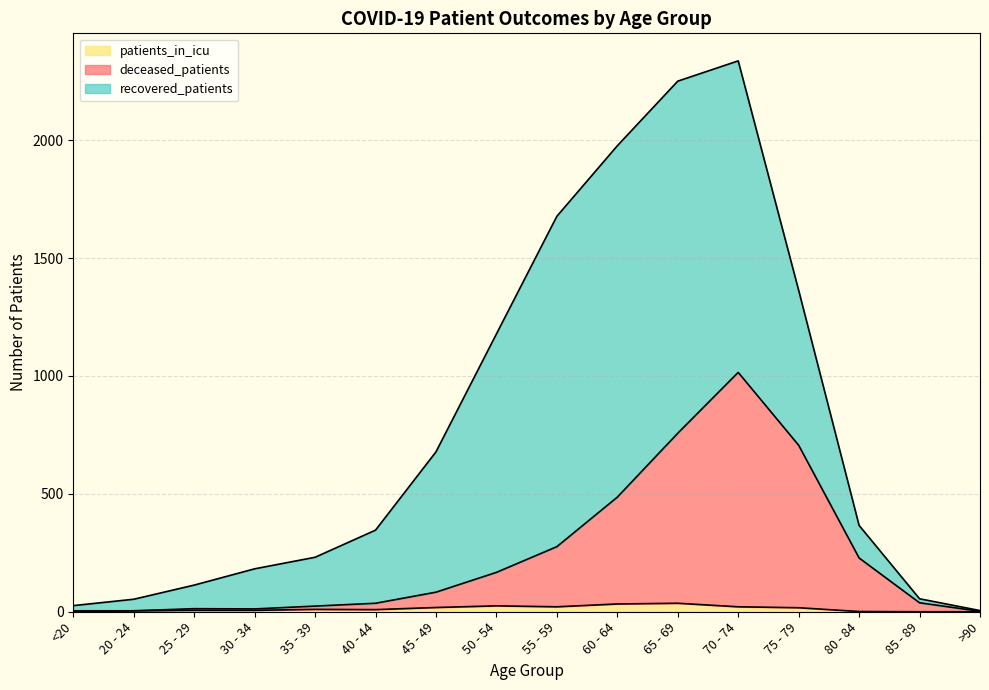

At which label does patients_in_icu first exceed 10?

45 - 49